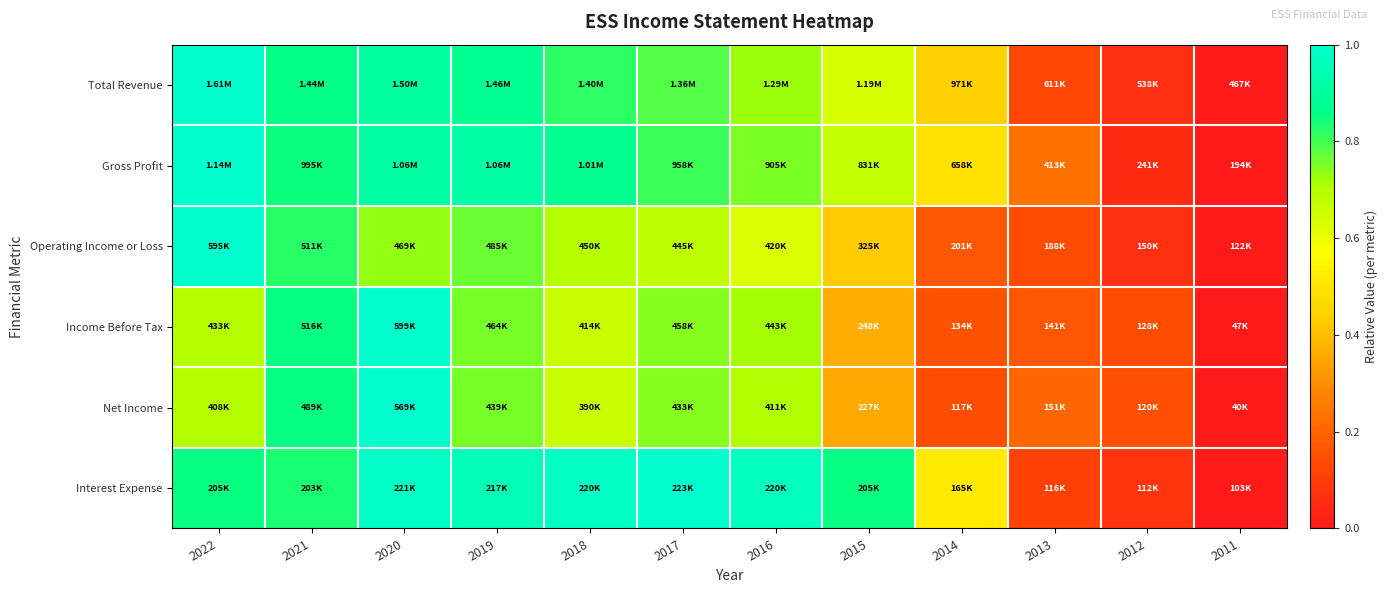

Reading left to right, what are all the values shown in this chart?

Total Revenue: 2022=1.0	2021=0.9	2020=0.9	2019=0.9	2018=0.8	2017=0.8	2016=0.7	2015=0.6	2014=0.4	2013=0.1	2012=0.1	2011=0.0
Gross Profit: 2022=1.0	2021=0.8	2020=0.9	2019=0.9	2018=0.9	2017=0.8	2016=0.8	2015=0.7	2014=0.5	2013=0.2	2012=0.0	2011=0.0
Operating Income or Loss: 2022=1.0	2021=0.8	2020=0.7	2019=0.8	2018=0.7	2017=0.7	2016=0.6	2015=0.4	2014=0.2	2013=0.1	2012=0.1	2011=0.0
Income Before Tax: 2022=0.7	2021=0.8	2020=1.0	2019=0.8	2018=0.7	2017=0.7	2016=0.7	2015=0.4	2014=0.2	2013=0.2	2012=0.1	2011=0.0
Net Income: 2022=0.7	2021=0.8	2020=1.0	2019=0.8	2018=0.7	2017=0.7	2016=0.7	2015=0.4	2014=0.1	2013=0.2	2012=0.2	2011=0.0
Interest Expense: 2022=0.8	2021=0.8	2020=1.0	2019=1.0	2018=1.0	2017=1.0	2016=1.0	2015=0.8	2014=0.5	2013=0.1	2012=0.1	2011=0.0